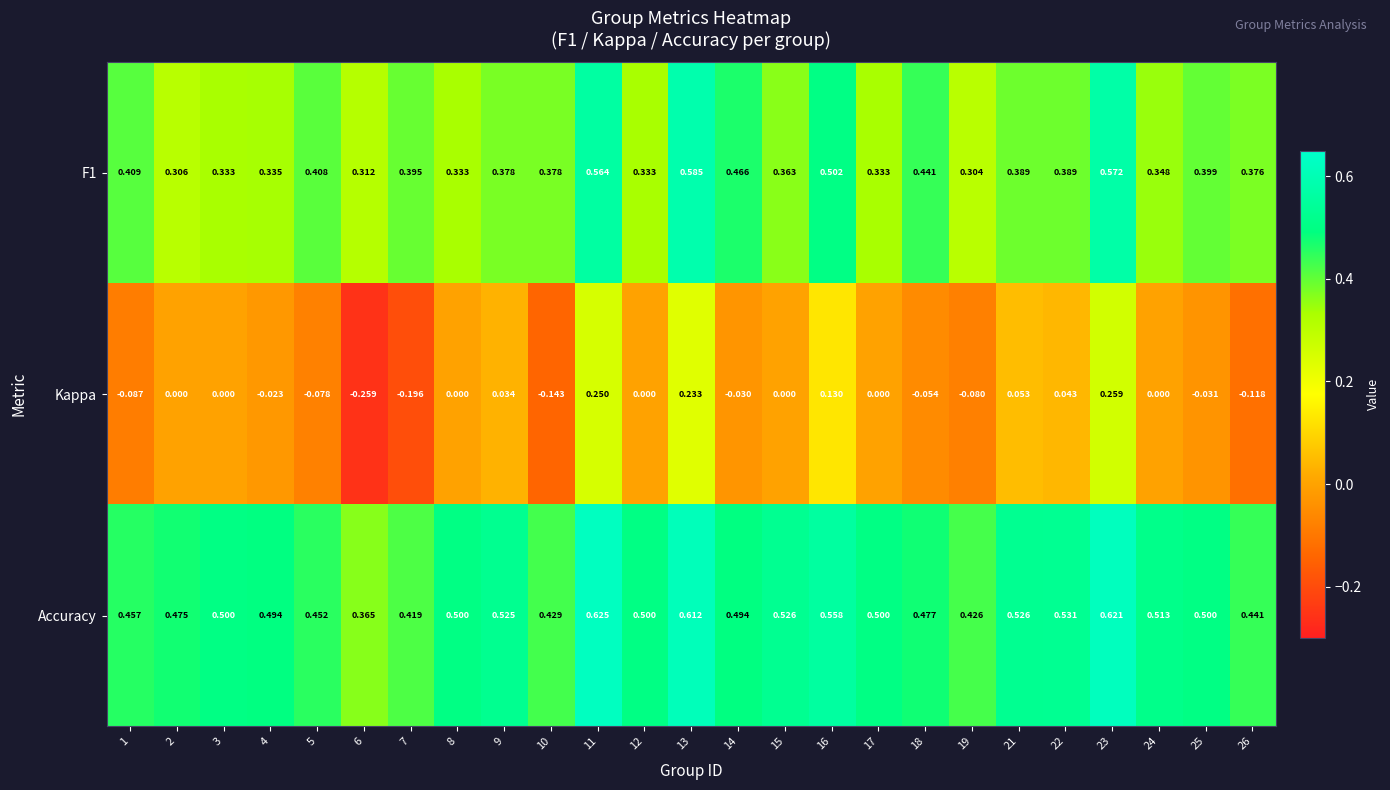

Is the value of F1 at 11 greater than the value of Kappa at 4?

Yes